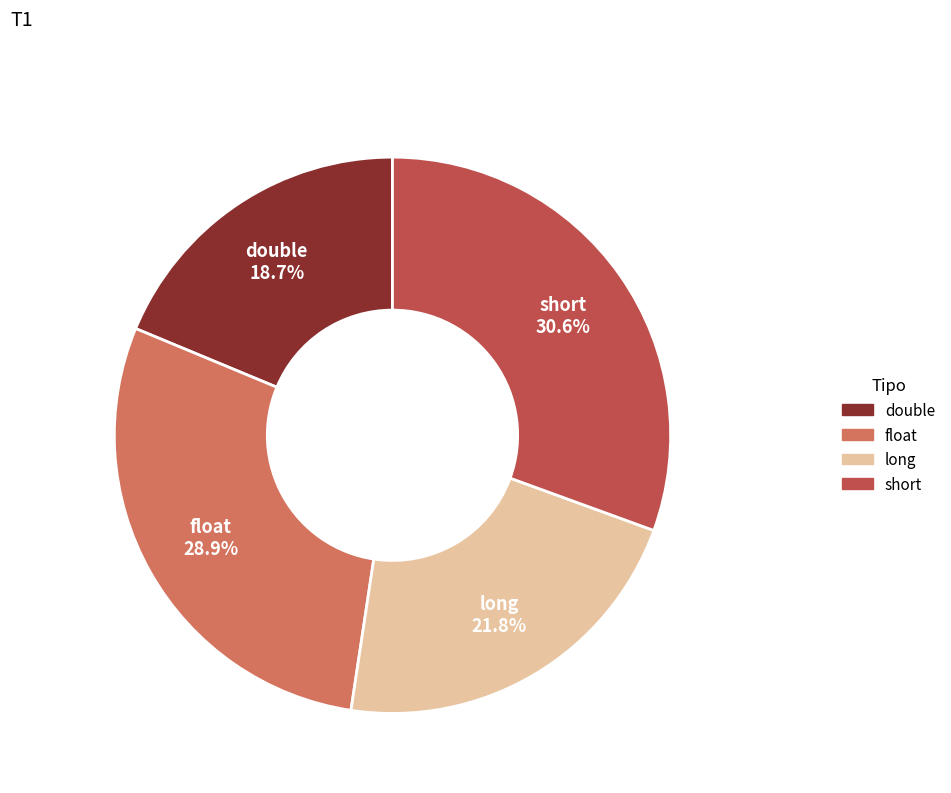

To the nearest percent, what is the difference between the double and float slice percentages?

10%